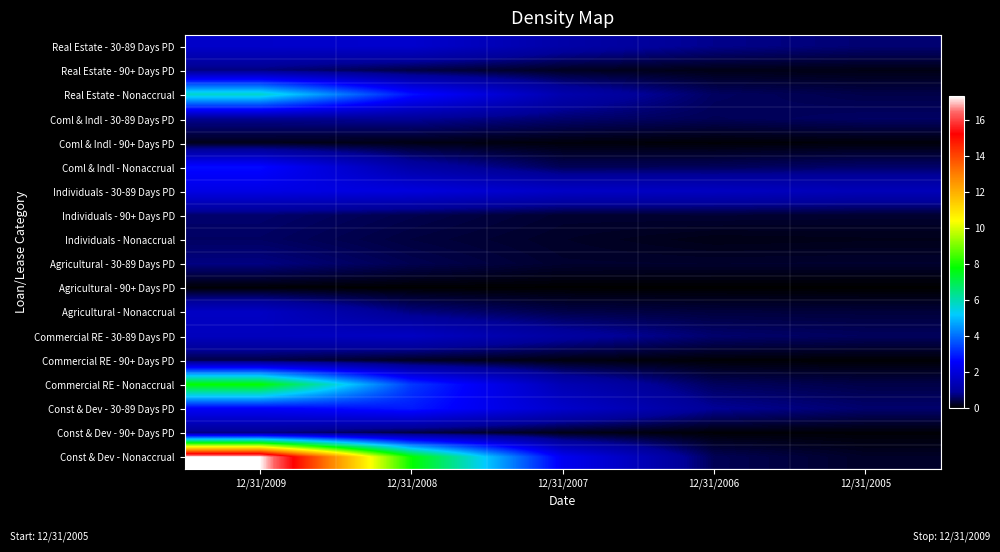

Which has a higher value, 12/31/2009 or 12/31/2008?

12/31/2008